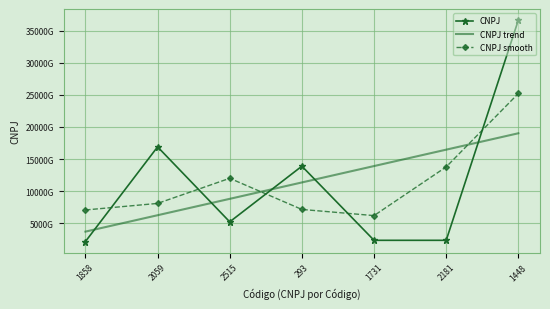

Rank the categories by CNPJ value from highest to lowest.

1448, 2059, 293, 2515, 2181, 1731, 1858